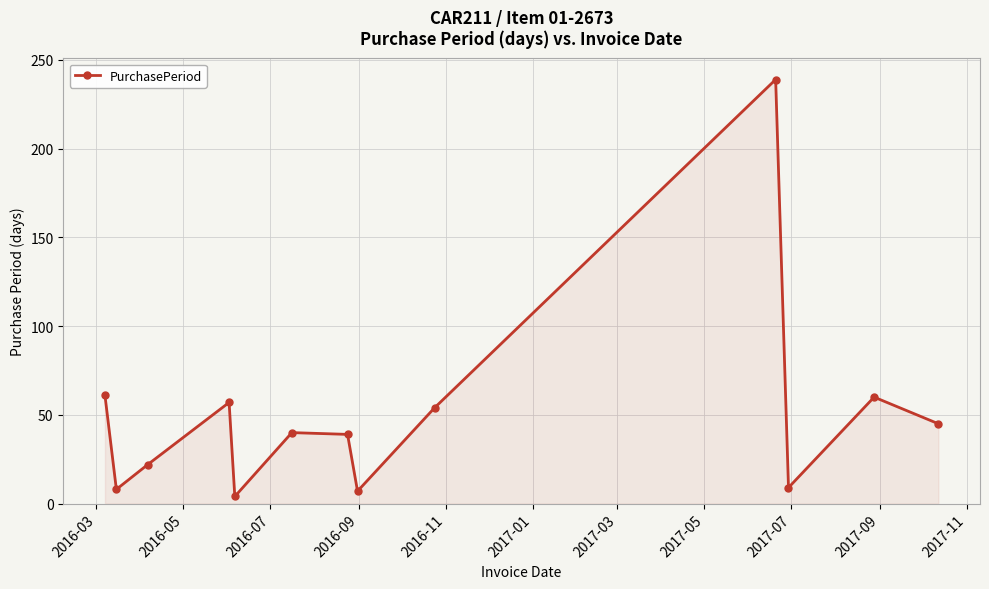

What is the maximum value shown in the chart?

239